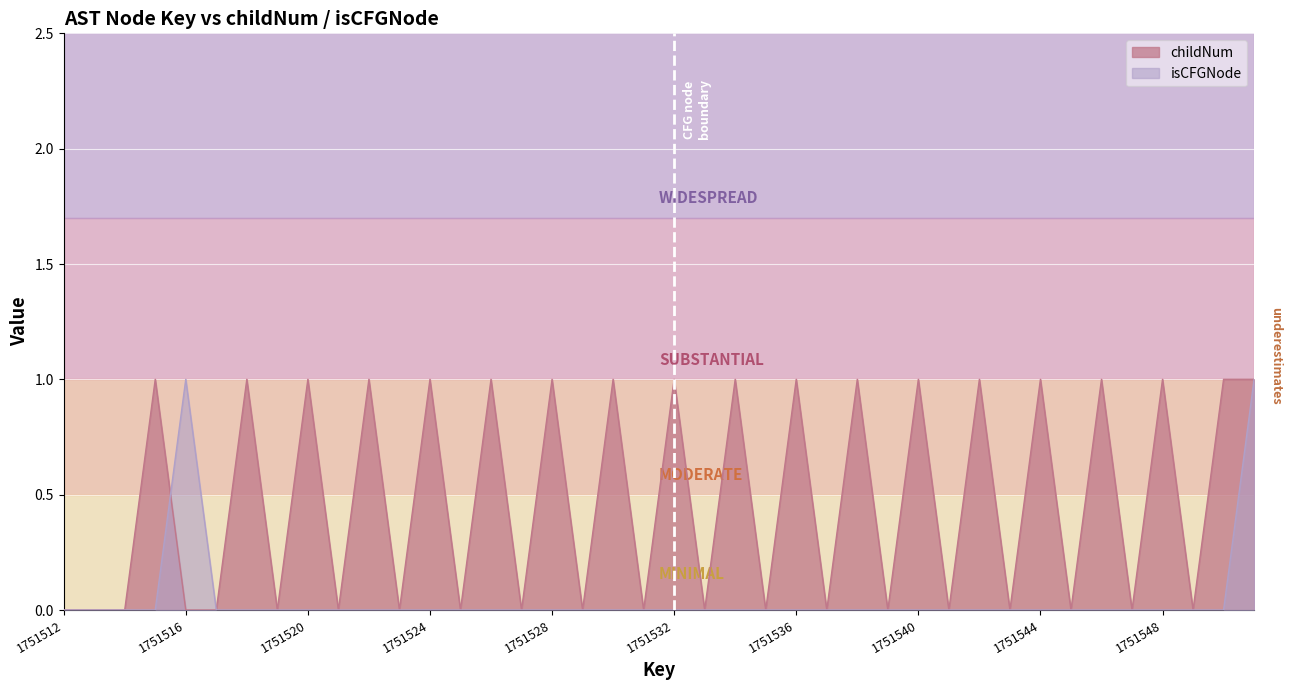

Reading right to left, extract all data points from this chart.

childNum: 1	1	0	1	0	1	0	1	0	1	0	1	0	1	0	1	0	1	0	1	0	1	0	1	0	1	0	1	0	1	0	1	0	1	0	0	1	0	0	0
isCFGNode: 1	0	0	0	0	0	0	0	0	0	0	0	0	0	0	0	0	0	0	0	0	0	0	0	0	0	0	0	0	0	0	0	0	0	0	1	0	0	0	0